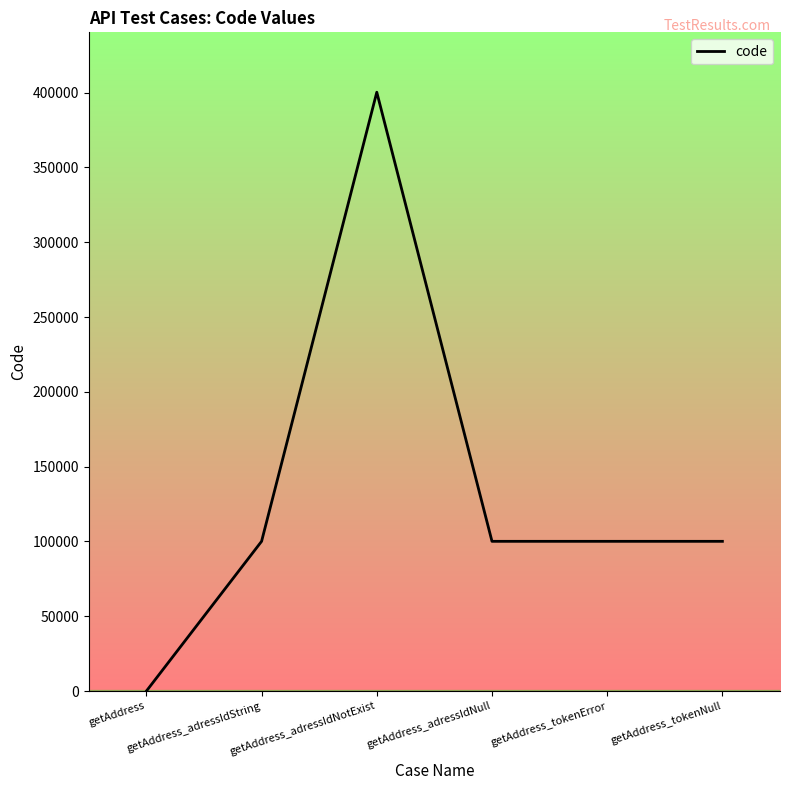

What is the greatest value displayed?

400301